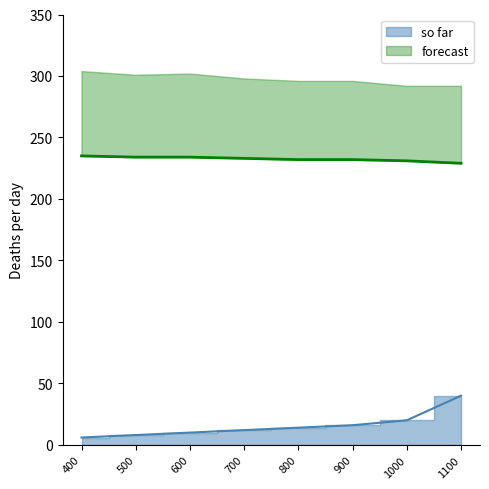

What is the difference between the second highest and second lowest values in the forecast series?

3